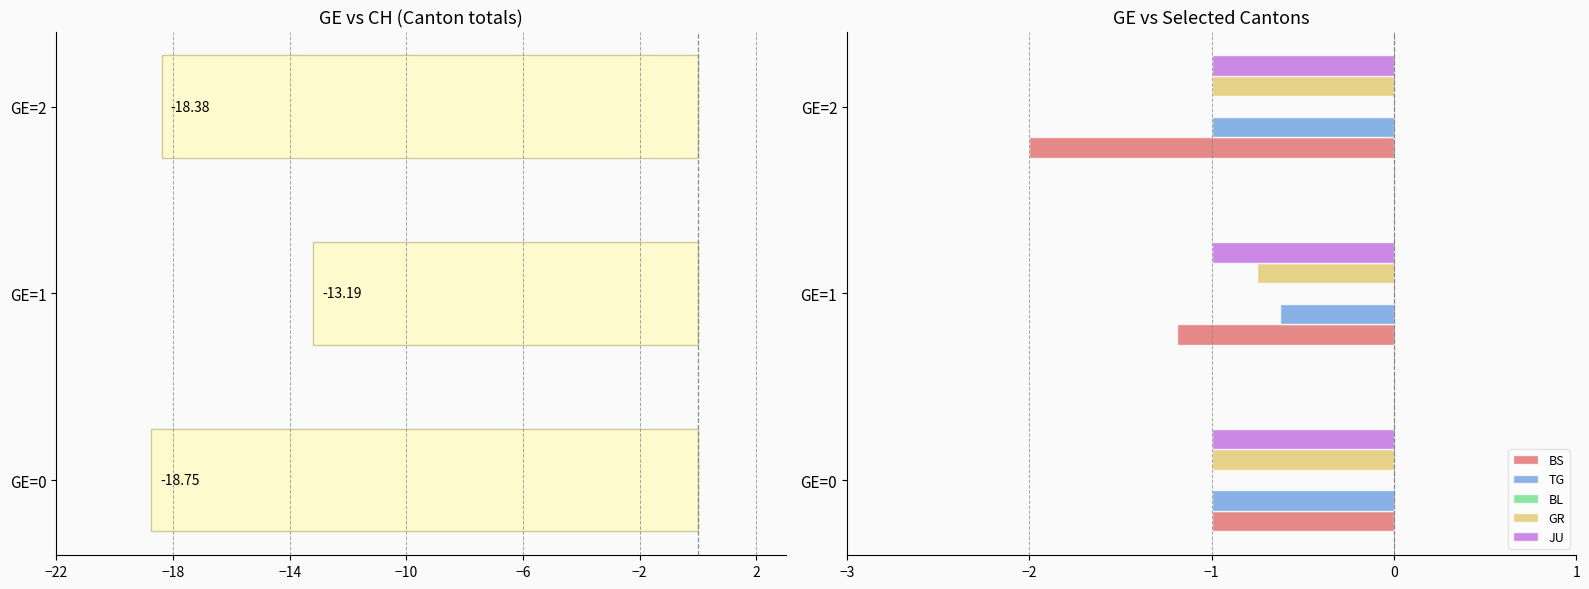

The value of TG at GE=0 is -1.0. True or false?

True